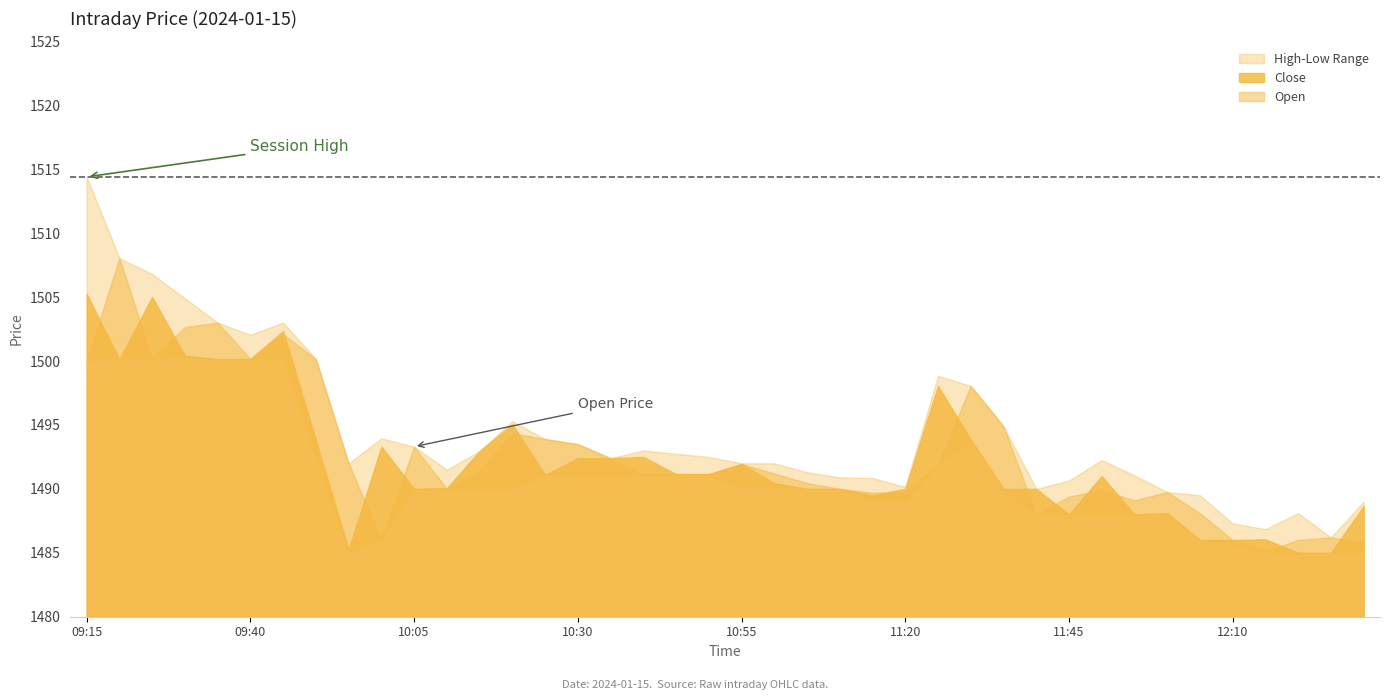

What position from the left is 12:05?

35